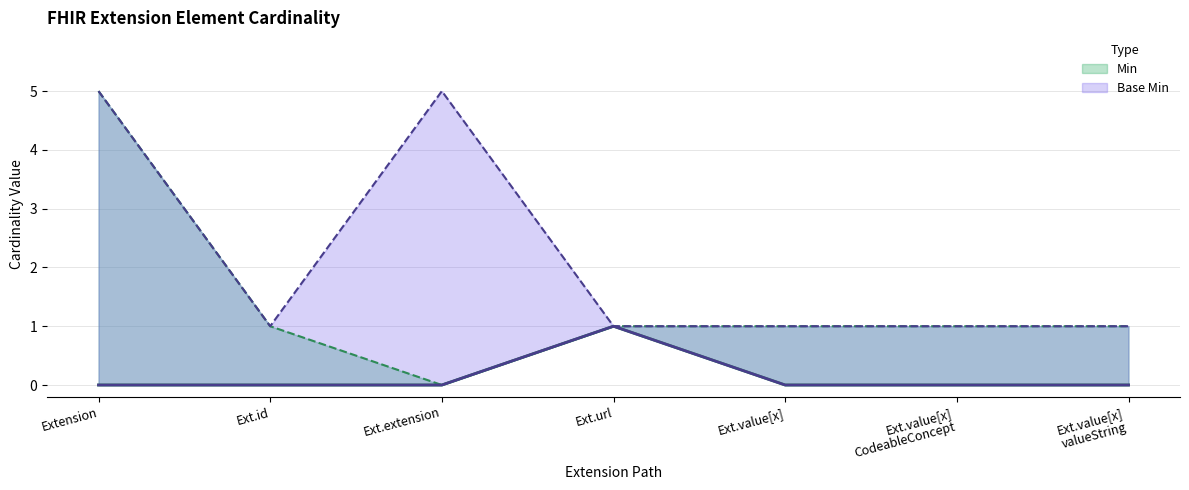

What is the difference between the maximum and minimum values in the Min series?

1